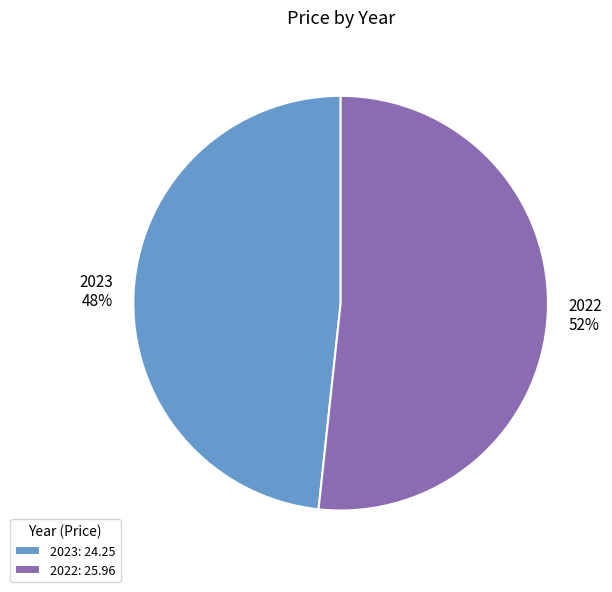

Which has a higher value, 2022 or 2023?

2022